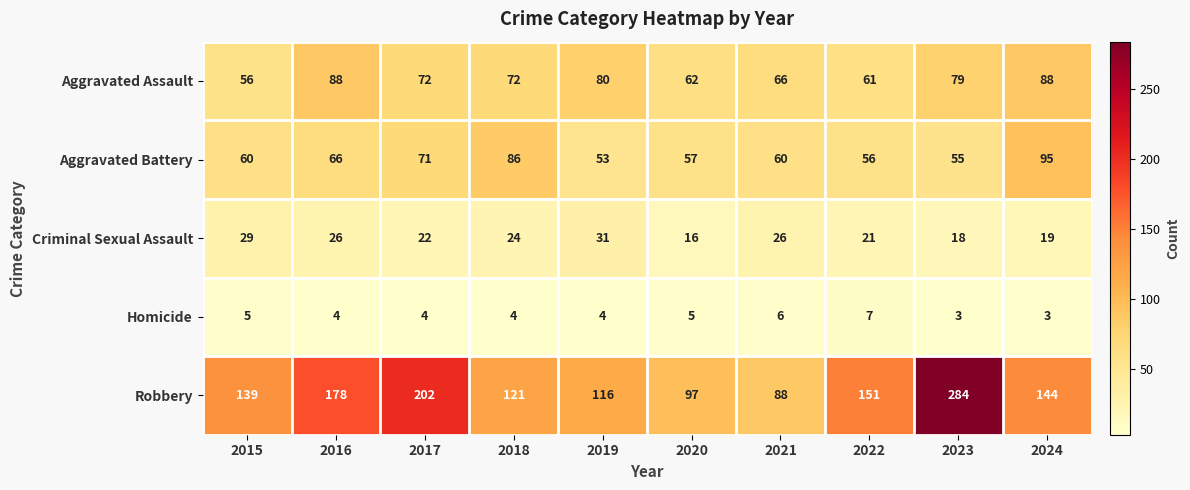

What is the minimum value shown in the chart?

3